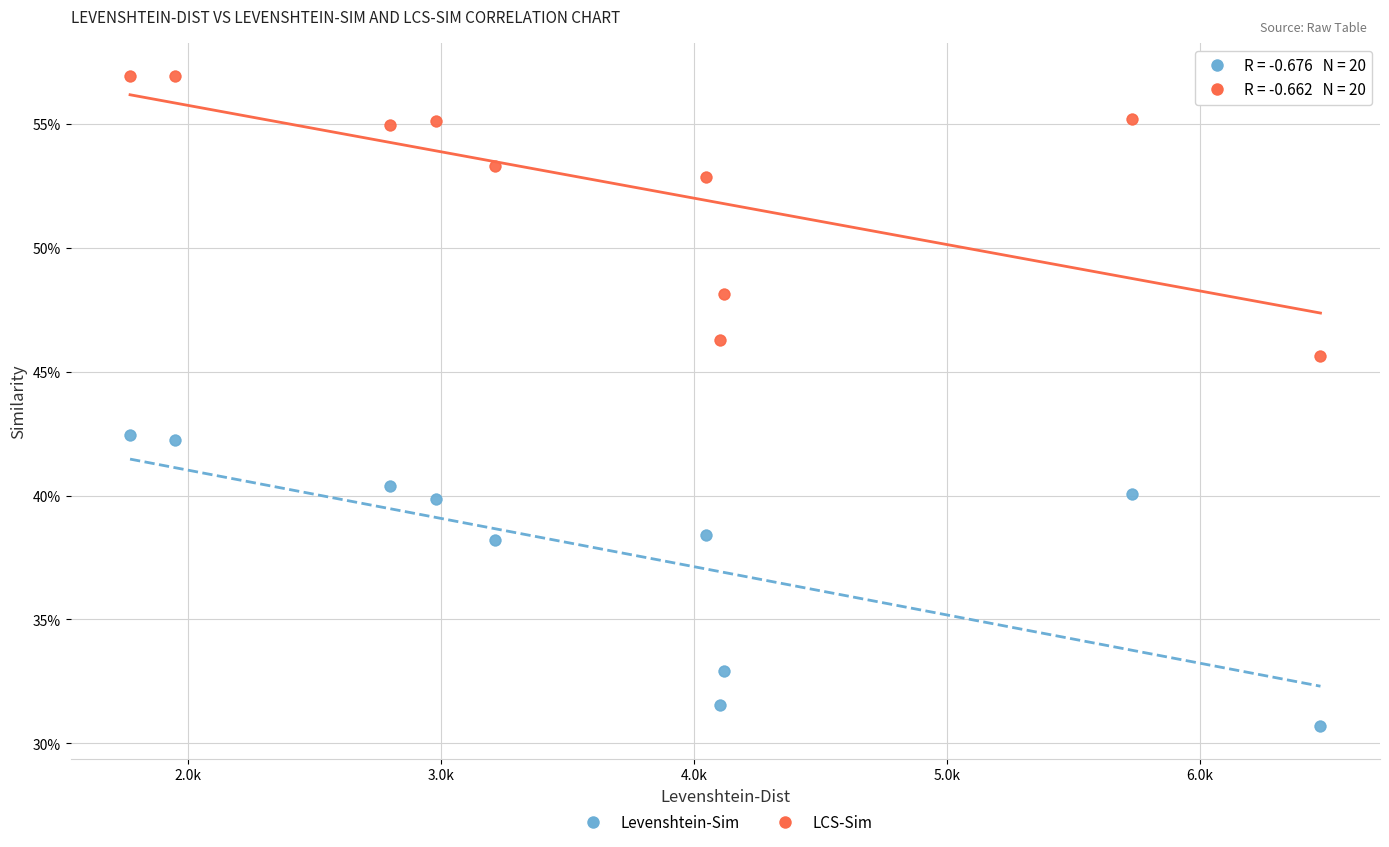

Which series has the largest Y range (max minus min)?

Levenshtein-Sim